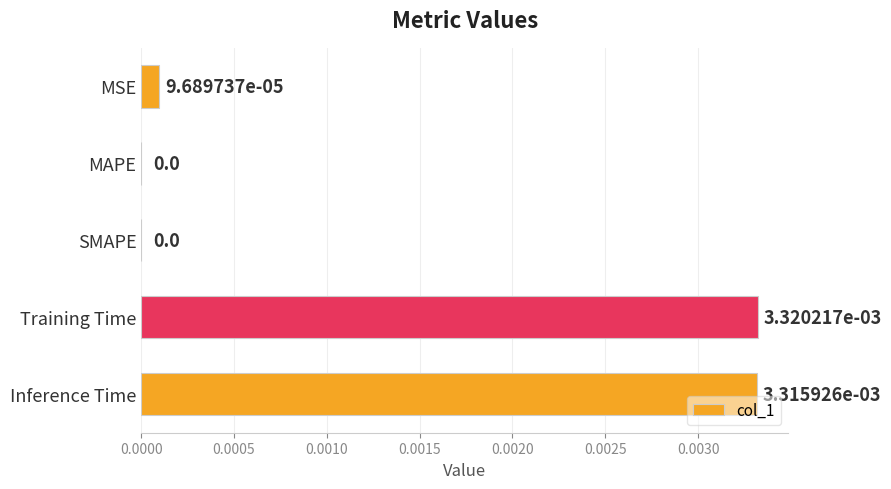

Which has a higher value, MSE or Training Time?

Training Time